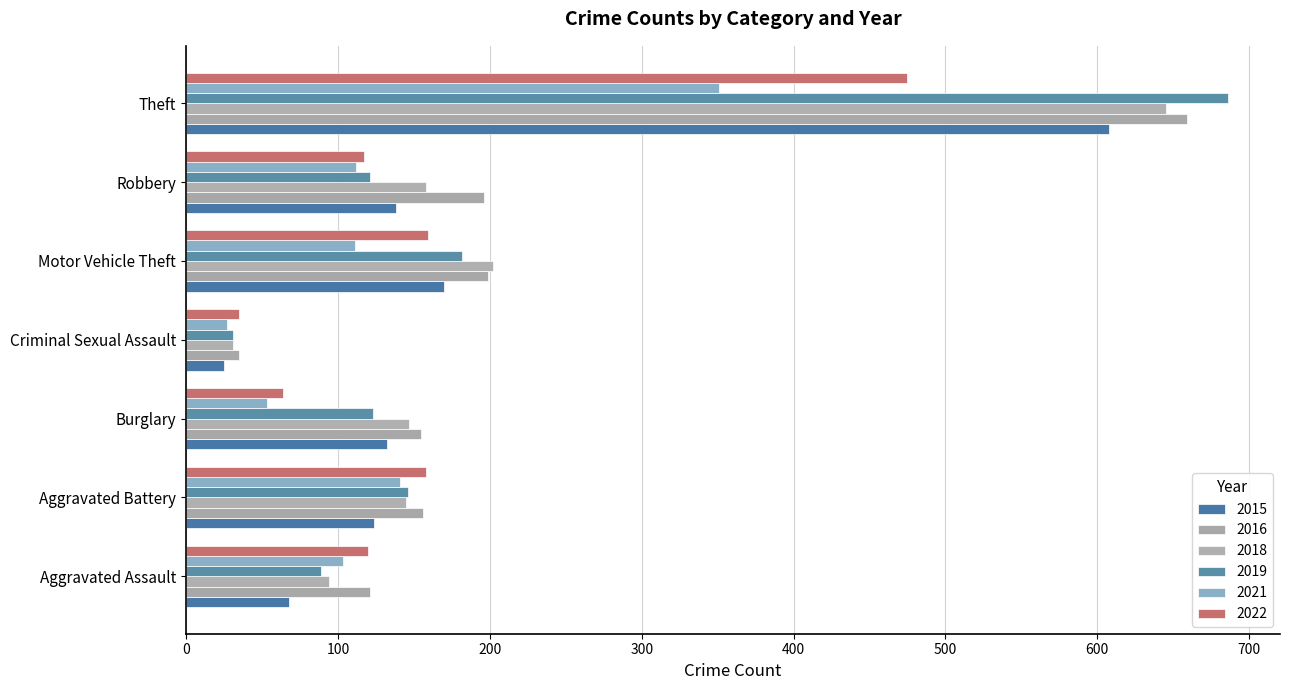

What is the value of the 2019 bar at the 2nd from the left?

146